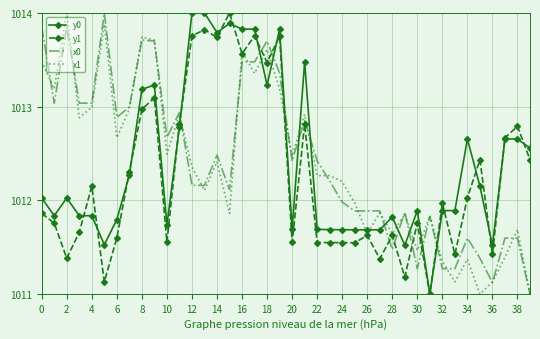

Which series ends up on top after the final intersection of x0 and y1?

y1